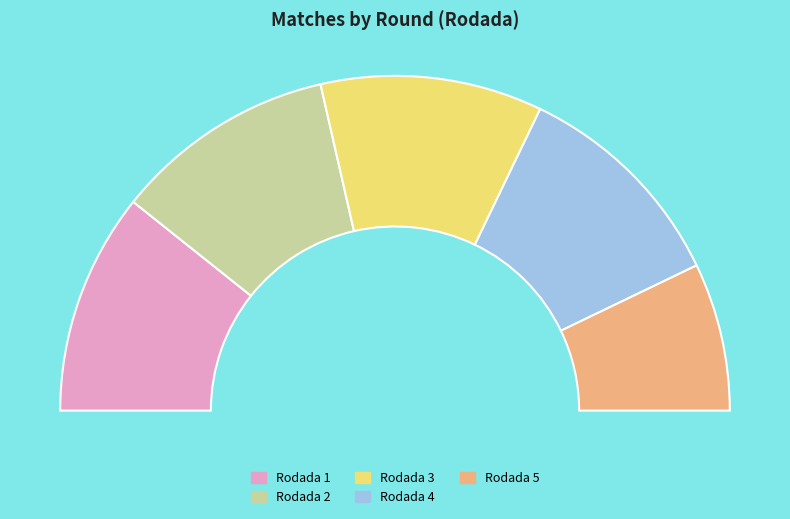

To the nearest percent, what is the difference between the largest and smallest slice percentages?

7%